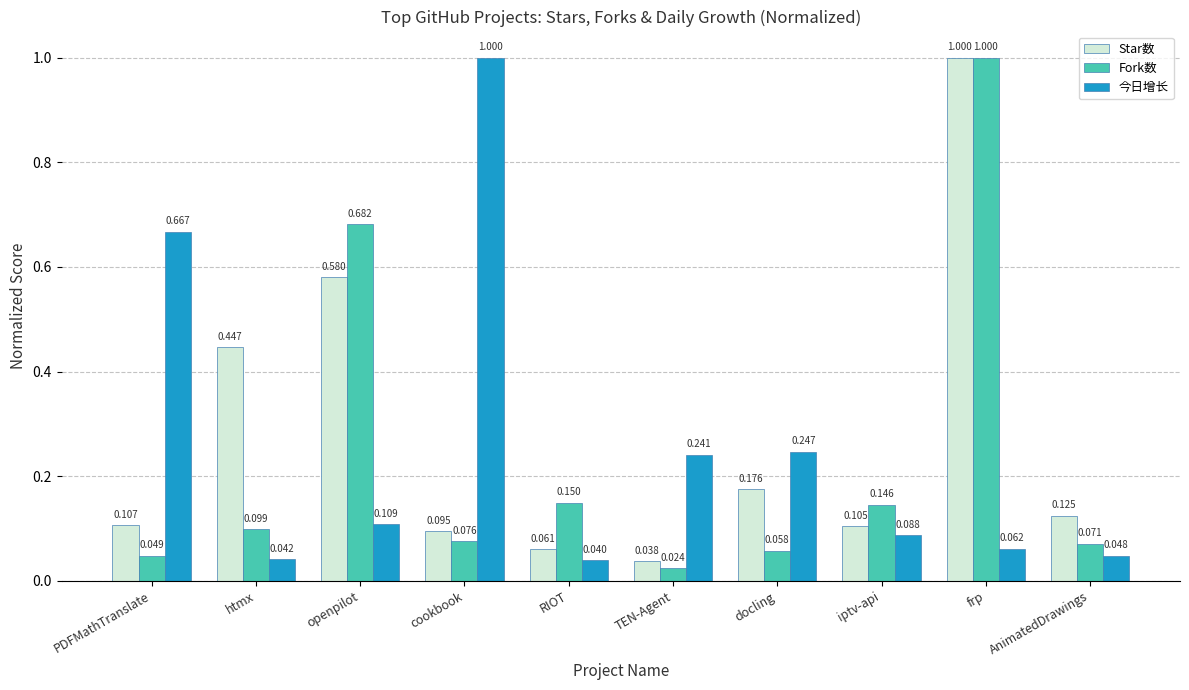

What is the sum of all Fork数 values?

2.4